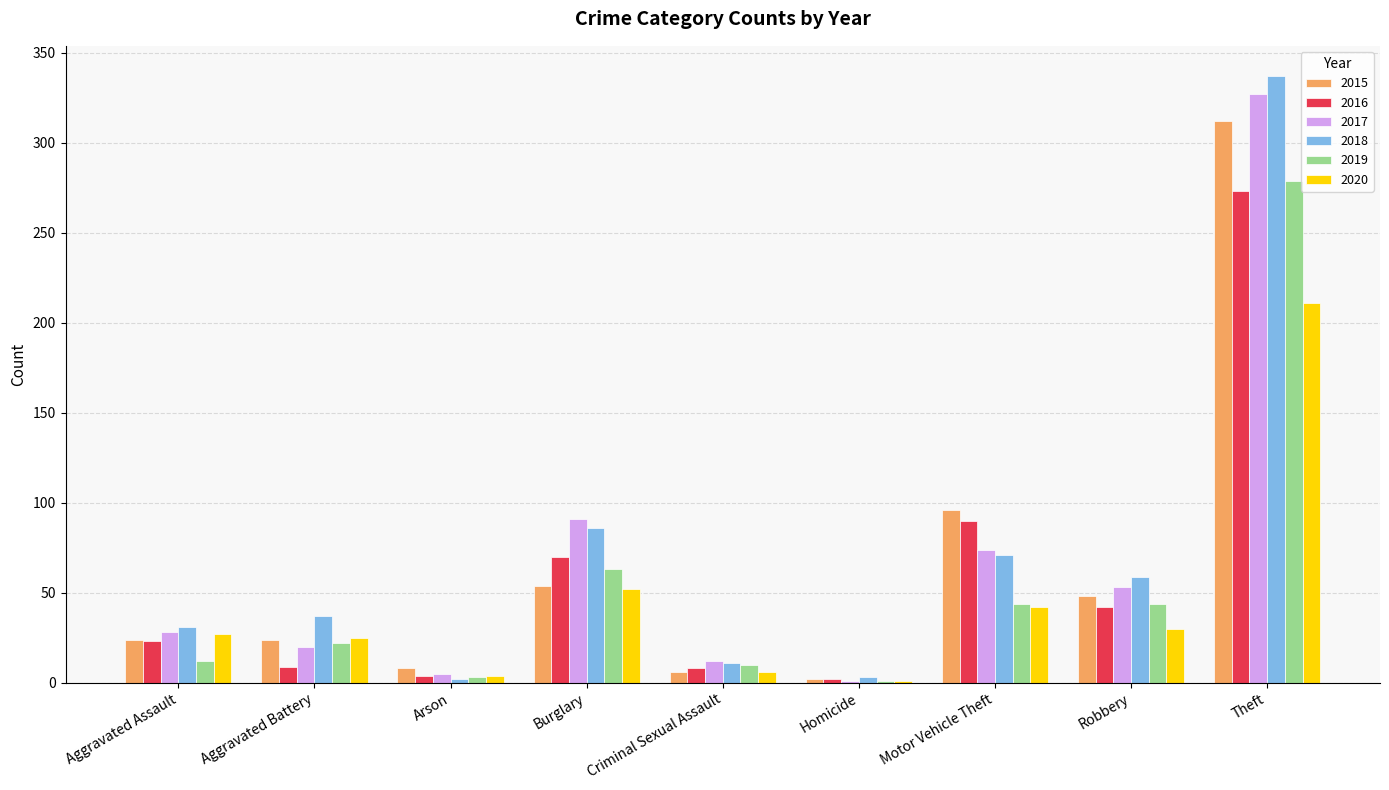

What is the highest value of the 2017 series?

327